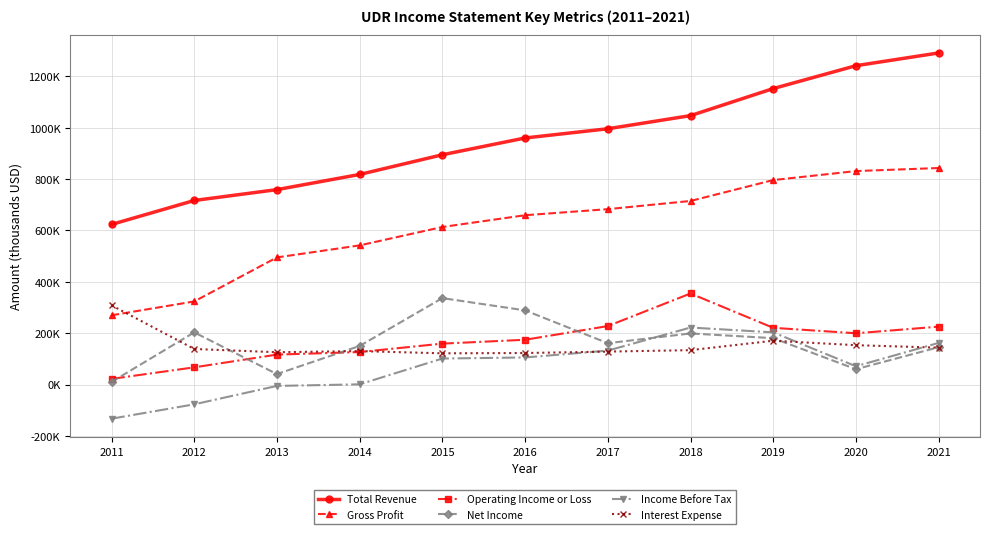

Is it true that Total Revenue equals 894600 at 2015?

True